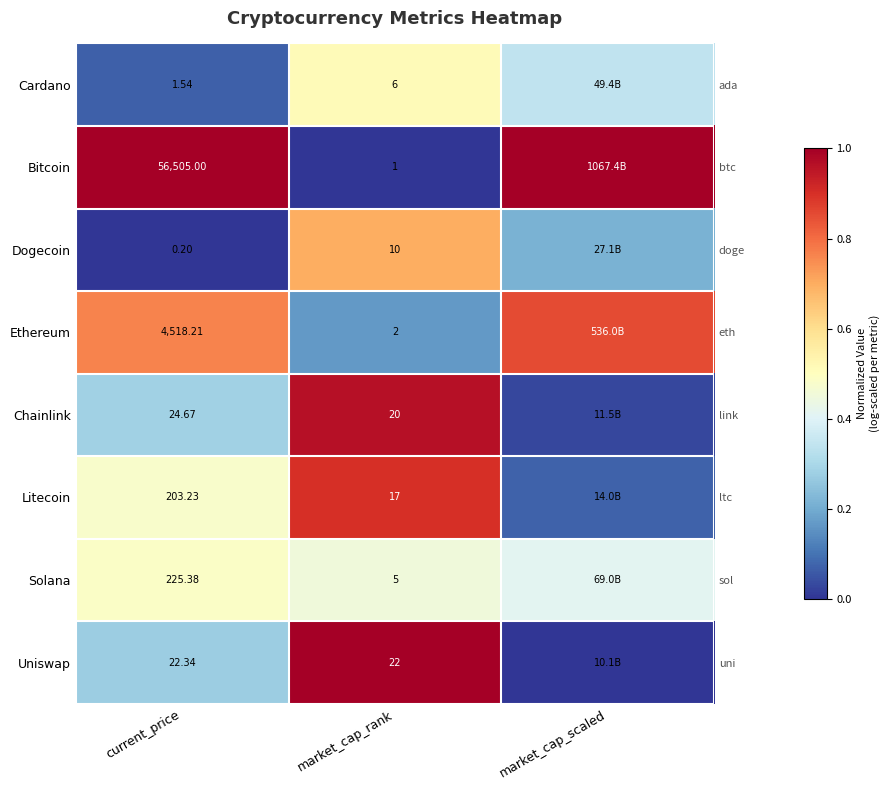

Which has a higher value, current_price or market_cap_rank?

market_cap_rank